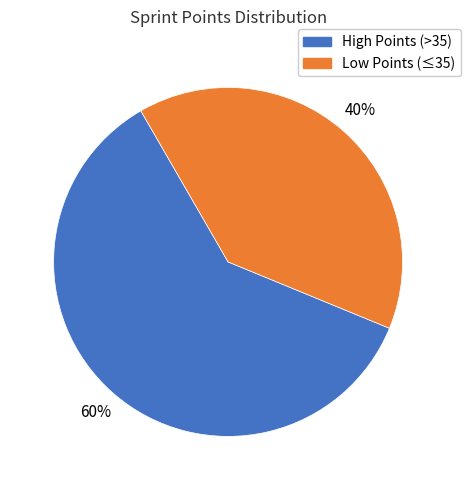

What percentage is the High Points (>35) slice, to the nearest percent?

60%